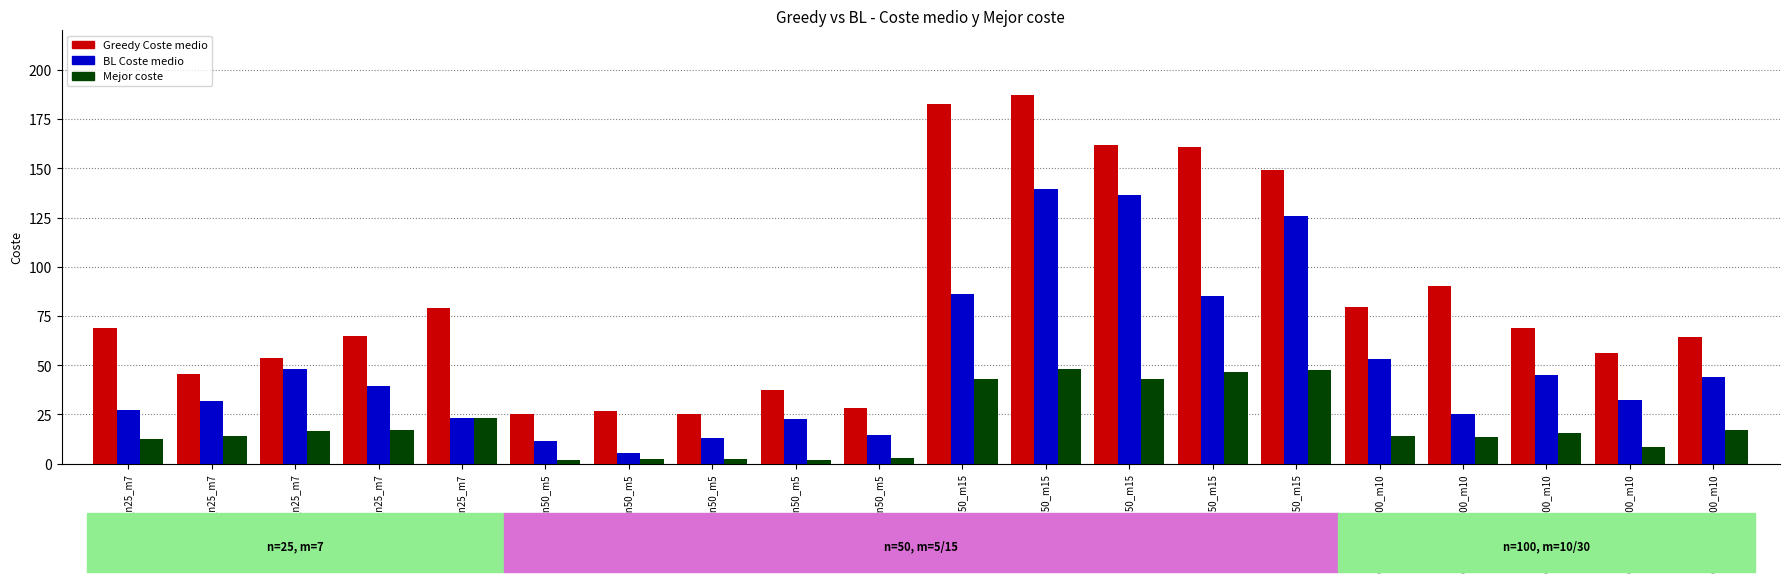

List the series in order of their peak value, lowest first.

Mejor coste, BL Coste medio, Greedy Coste medio